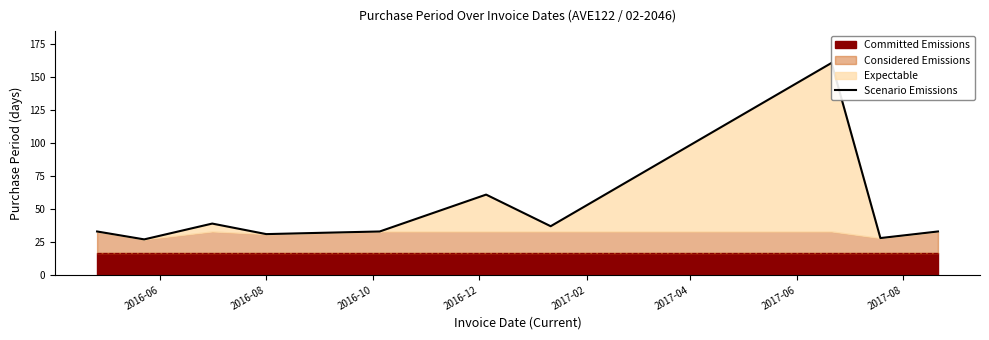

How many values exceed 33?

4